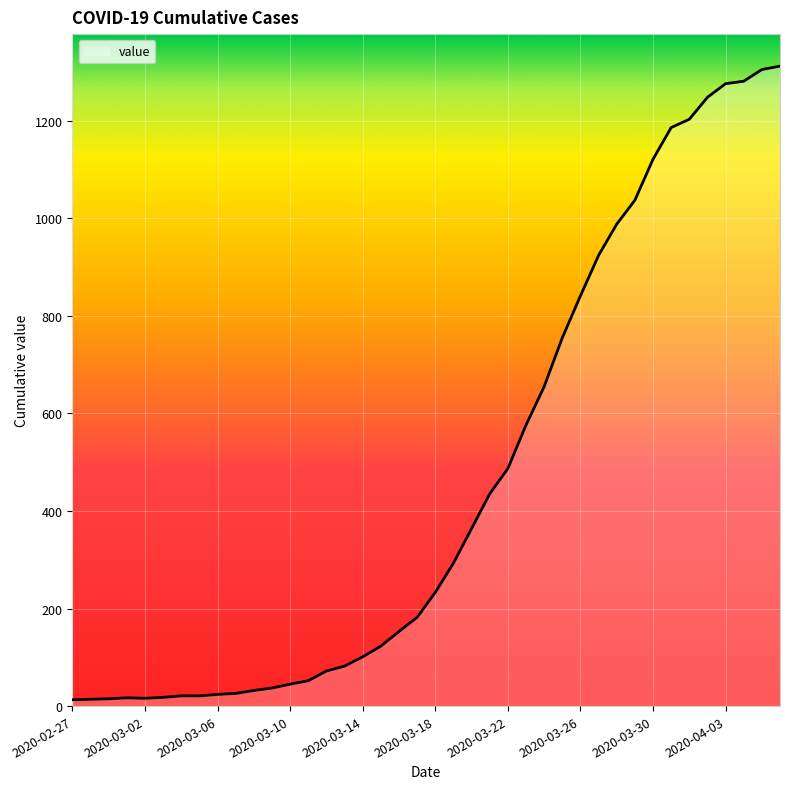

What is the greatest value displayed?

1312